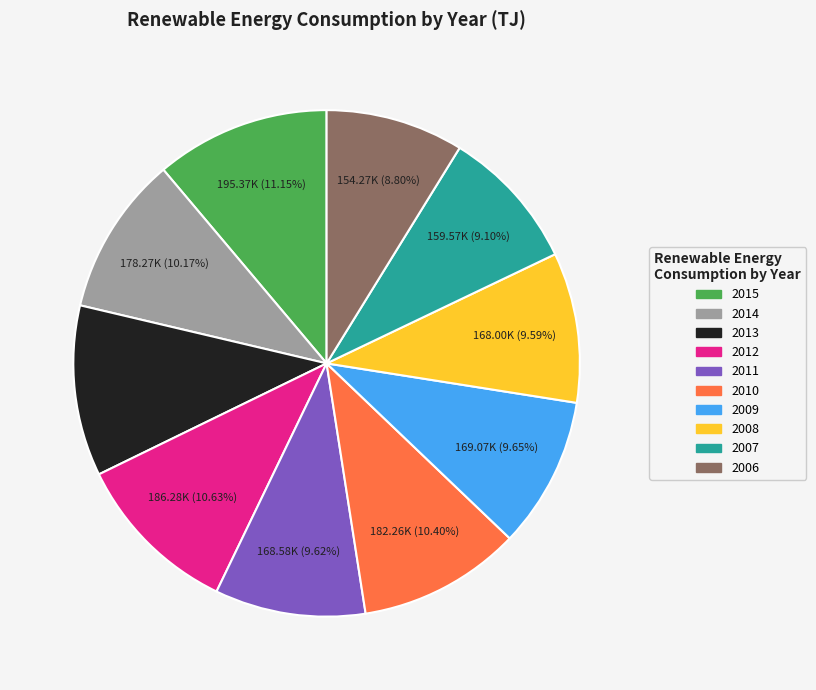

Approximately how many times larger is the value at 2013 compared to 2014?

1.1